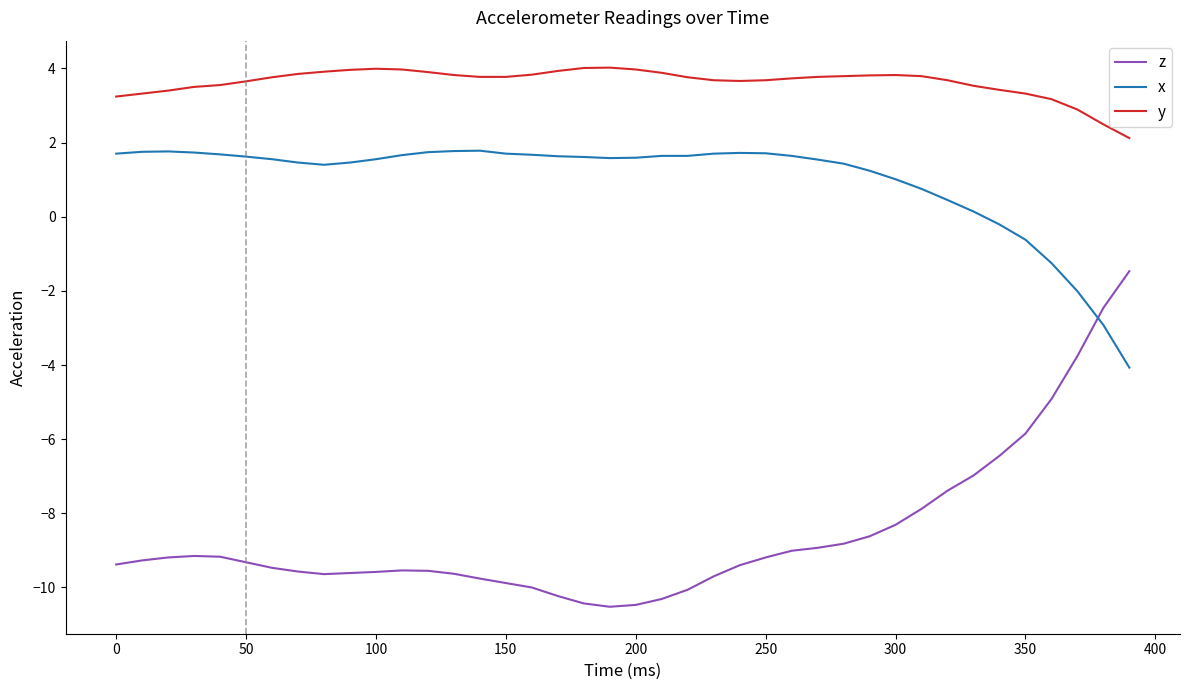

What are all the series names shown in the legend?

z, x, y